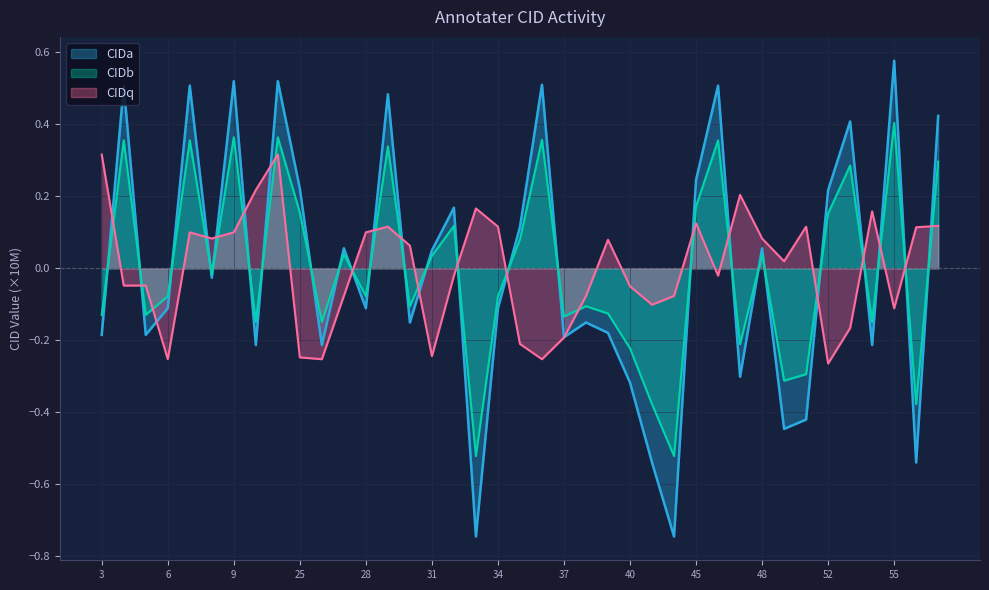

What are all the series names shown in the legend?

CIDa, CIDb, CIDq